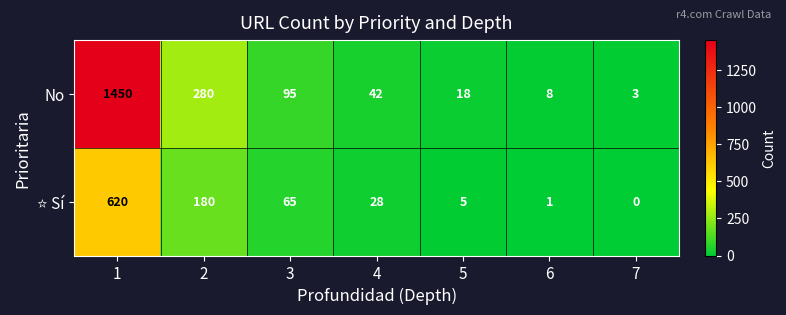

What is the total value across all series at 5?

23